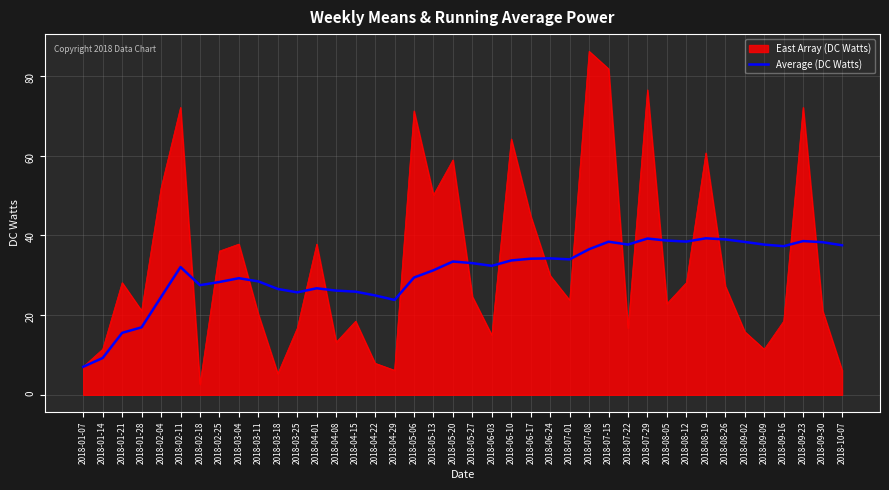

Which label corresponds to the largest value in the chart?

2018-07-08